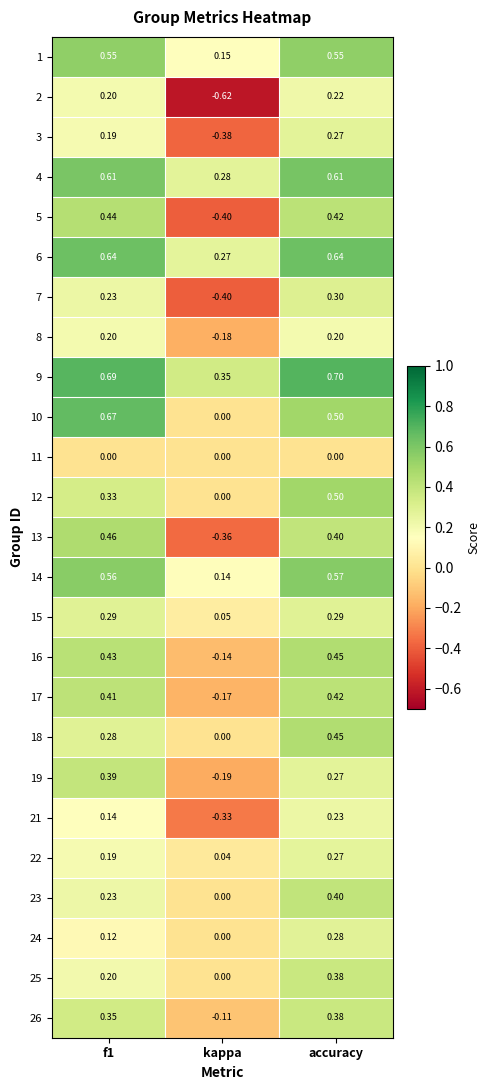

Which series has the largest total across all categories?

9